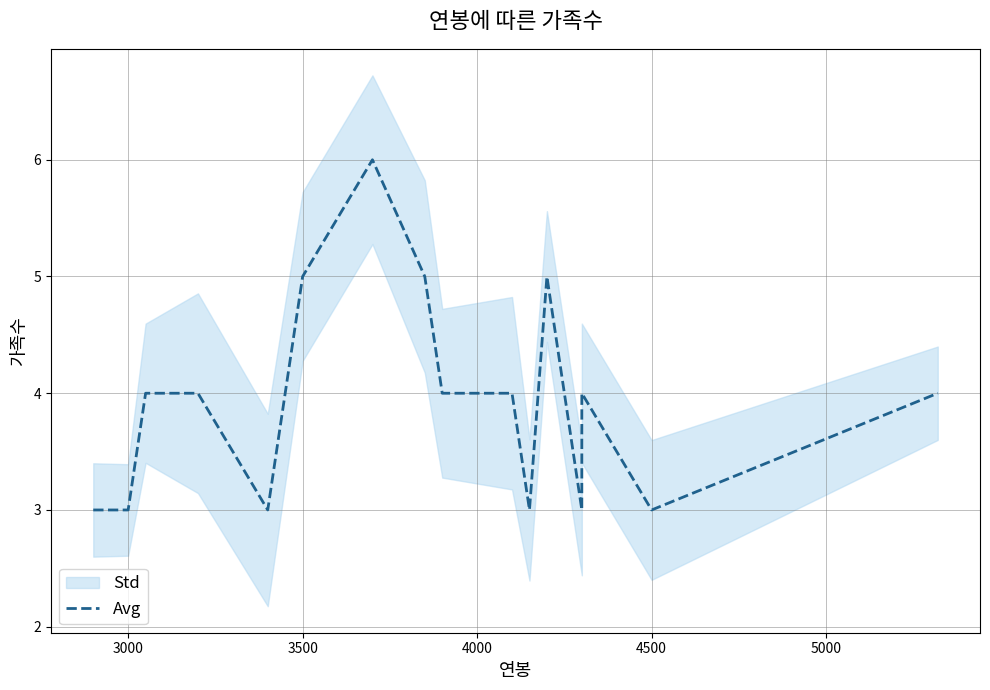

Is this an area chart (filled region under the line)?

No